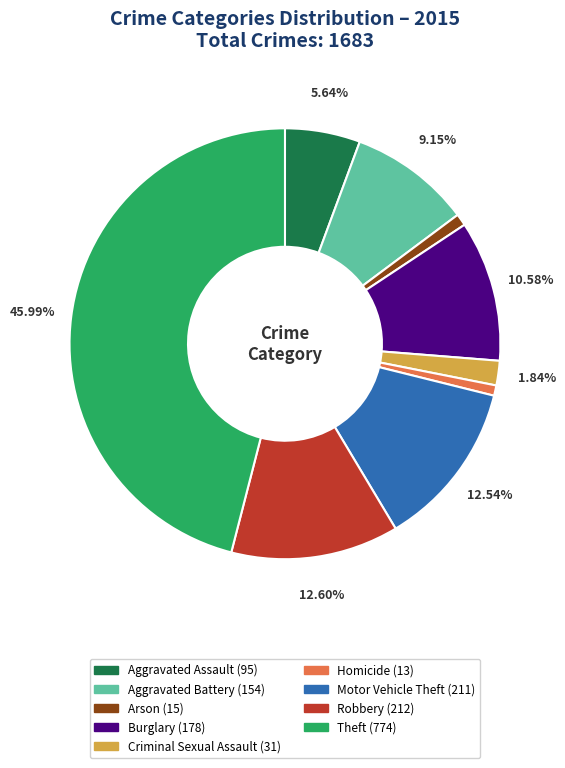

Does Theft account for over 50% of the chart?

No